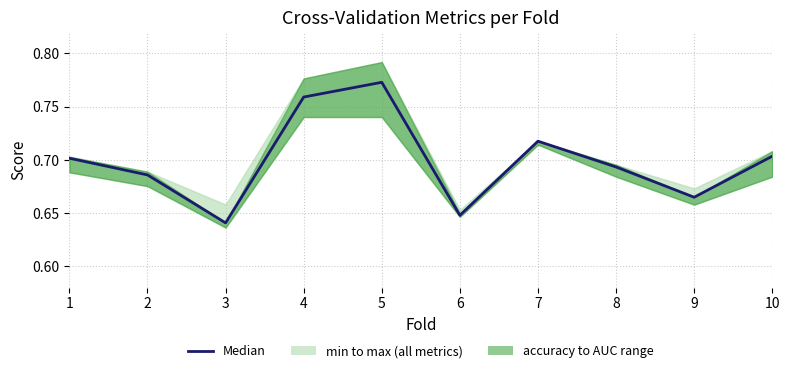

What is the sum of the values at 7 and 9?

1.4